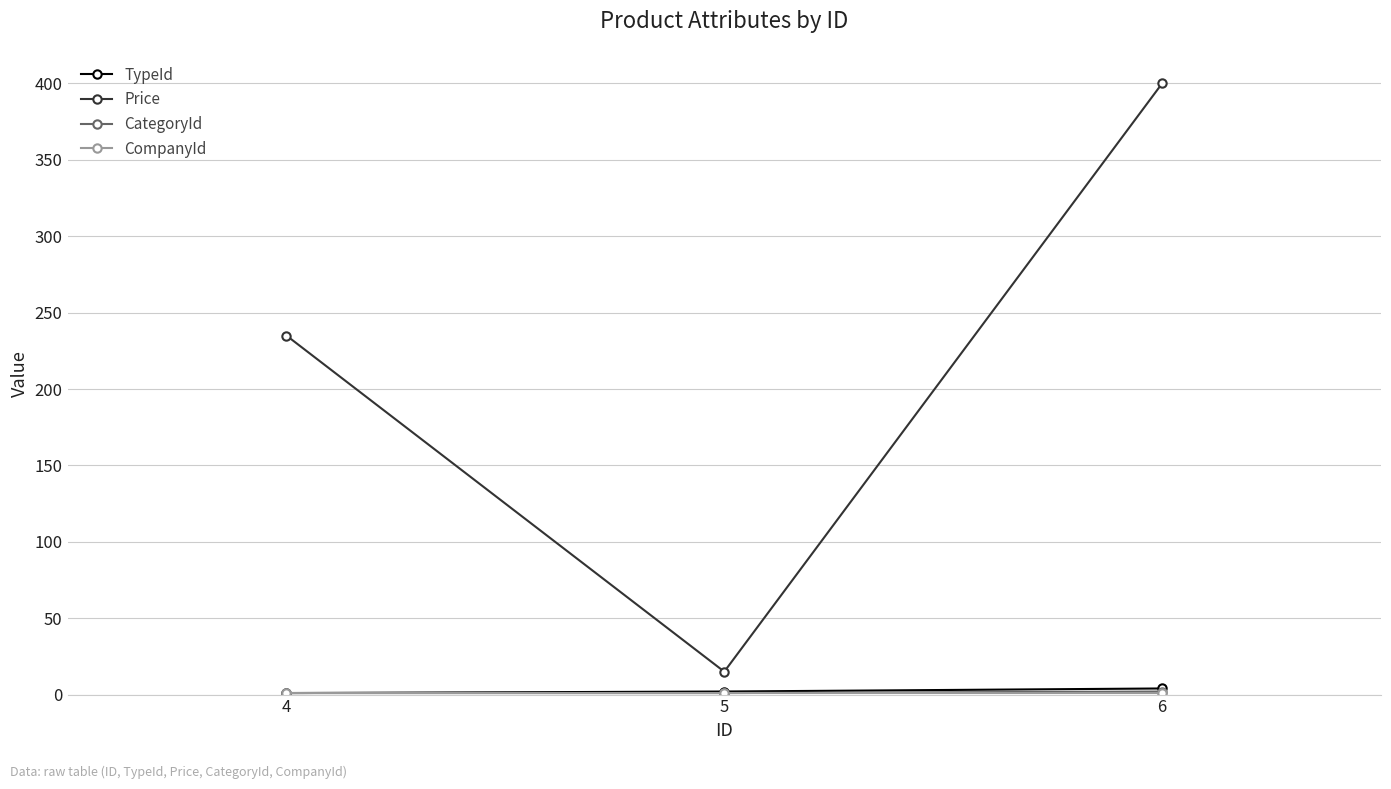

At which category is the sum across all series the highest?

6